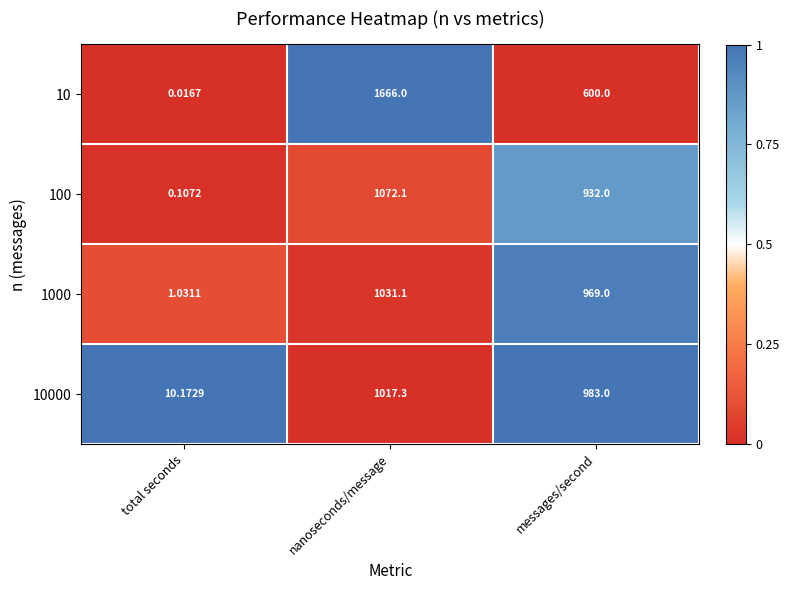

At which category does the chart reach its peak across all series?

nanoseconds/message